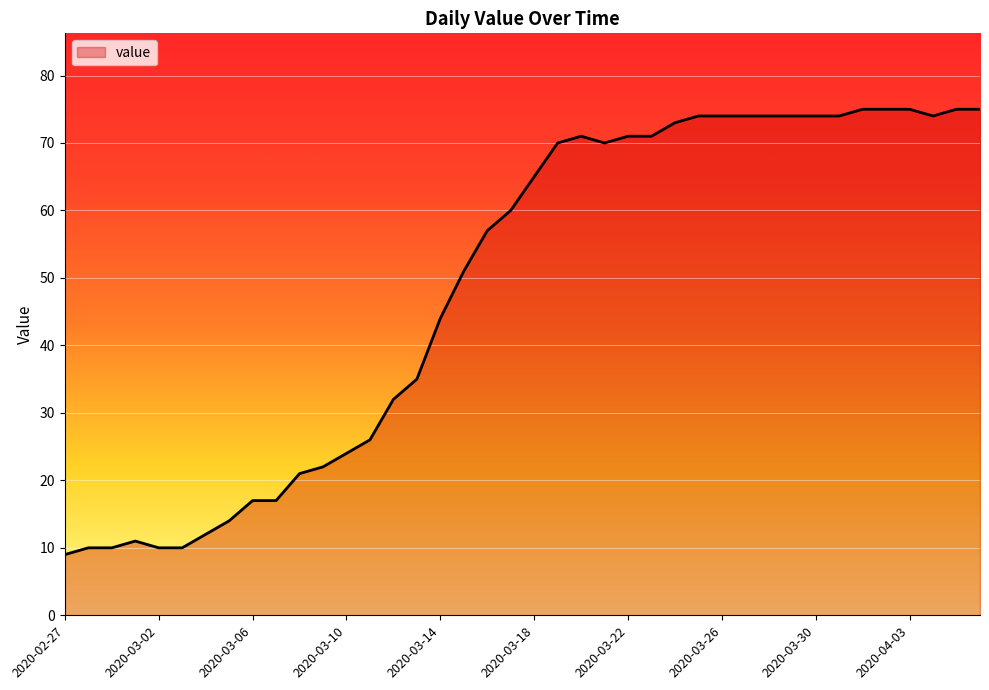

What is the difference between the maximum and minimum values?

66